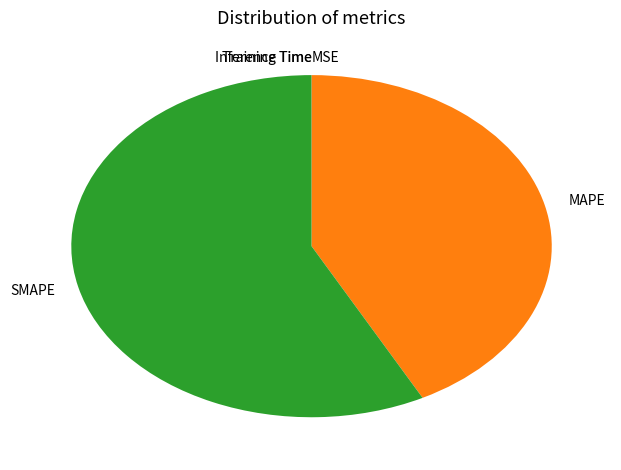

Which slice is the largest?

SMAPE